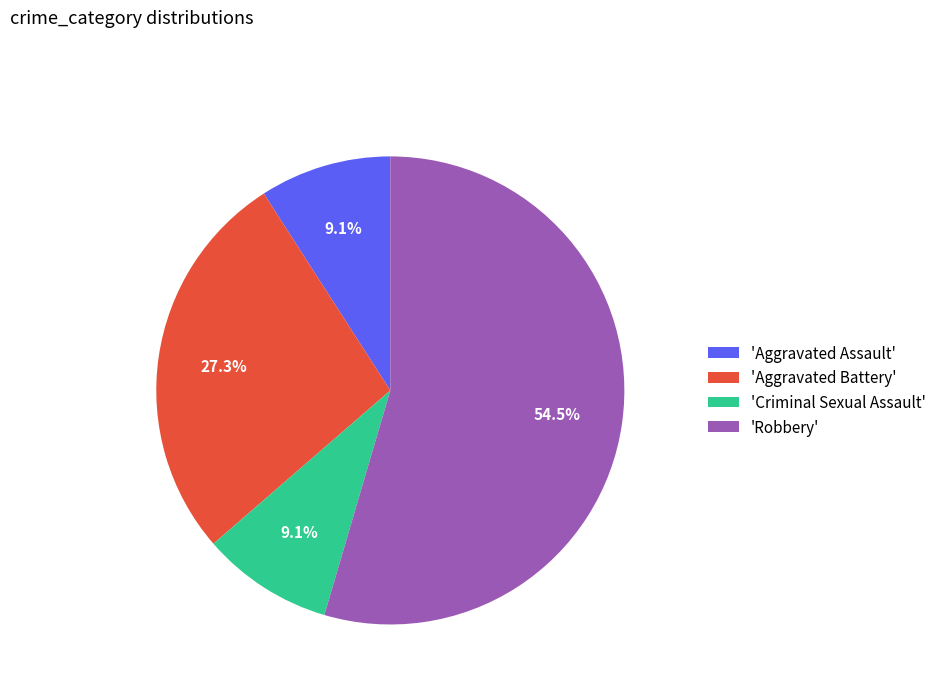

How many slices are in this pie chart?

4